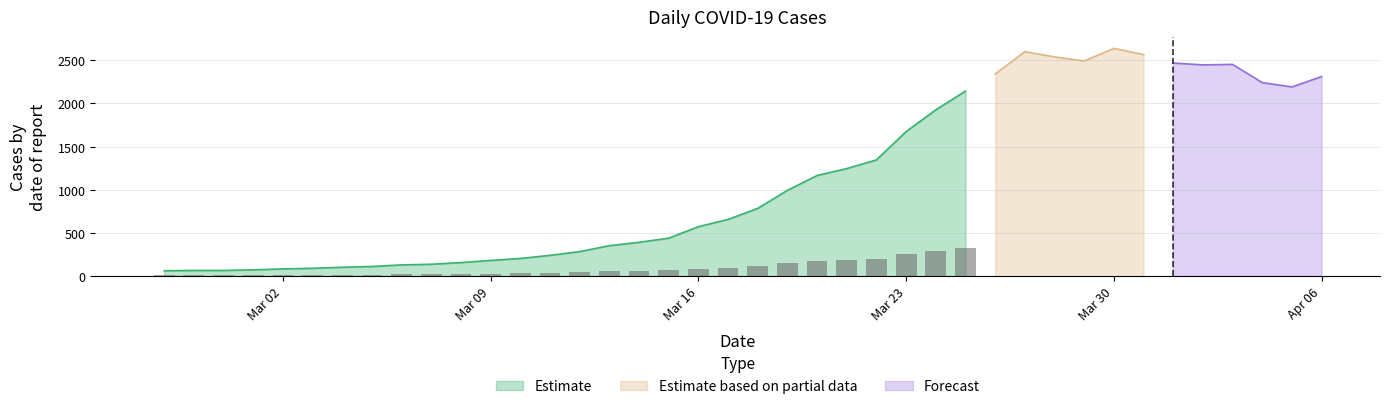

Rank the categories by value from highest to lowest.

2020-03-30, 2020-03-27, 2020-03-31, 2020-03-28, 2020-03-29, 2020-04-01, 2020-04-03, 2020-04-02, 2020-03-26, 2020-04-06, 2020-04-04, 2020-04-05, 2020-03-25, 2020-03-24, 2020-03-23, 2020-03-22, 2020-03-21, 2020-03-20, 2020-03-19, 2020-03-18, 2020-03-17, 2020-03-16, 2020-03-15, 2020-03-14, 2020-03-13, 2020-03-12, 2020-03-11, 2020-03-10, 2020-03-09, 2020-03-08, 2020-03-07, 2020-03-06, 2020-03-05, 2020-03-04, 2020-03-03, 2020-03-02, 2020-03-01, 2020-02-28, 2020-02-29, 2020-02-27